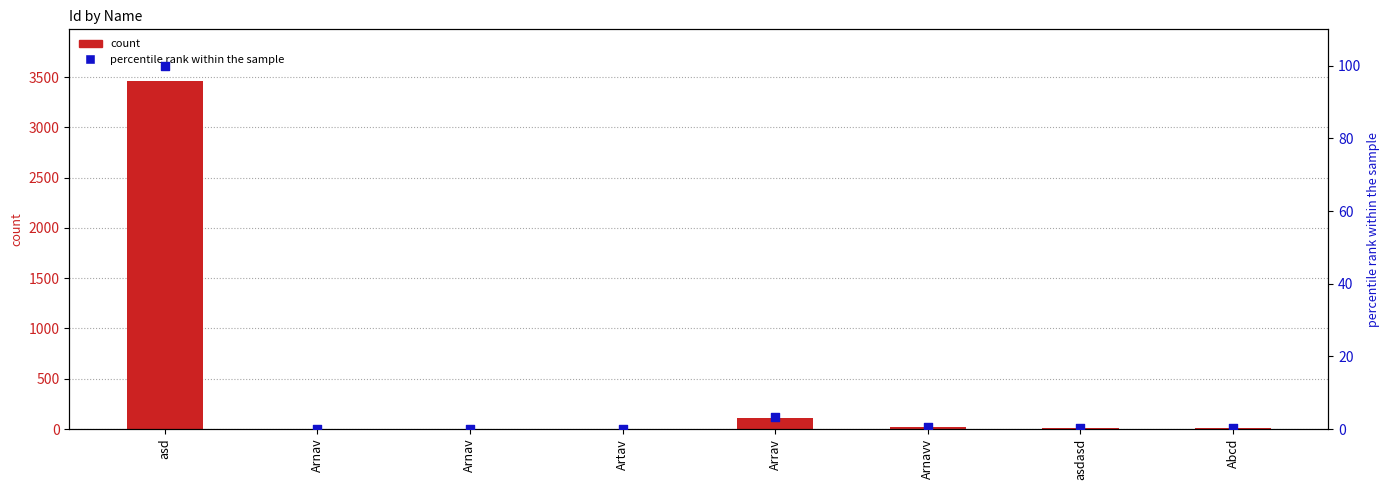

Which series reaches the minimum Y coordinate?

percentile rank within the sample